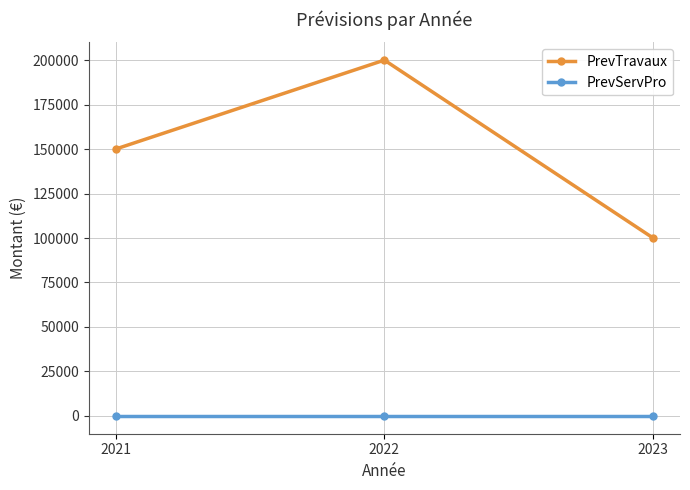

What is the difference between the PrevTravaux values at 2023 and 2022?

100000